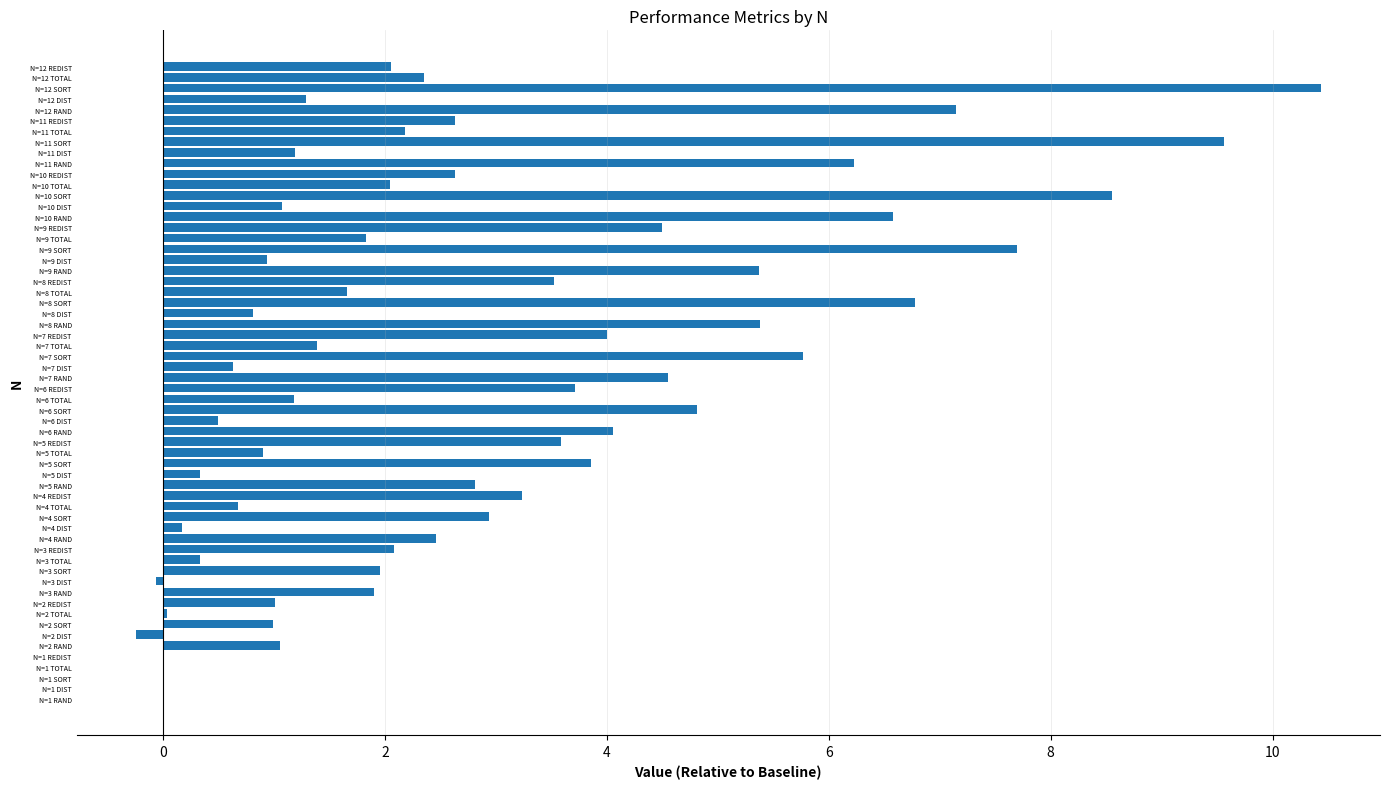

What is the sum of all values?

165.0